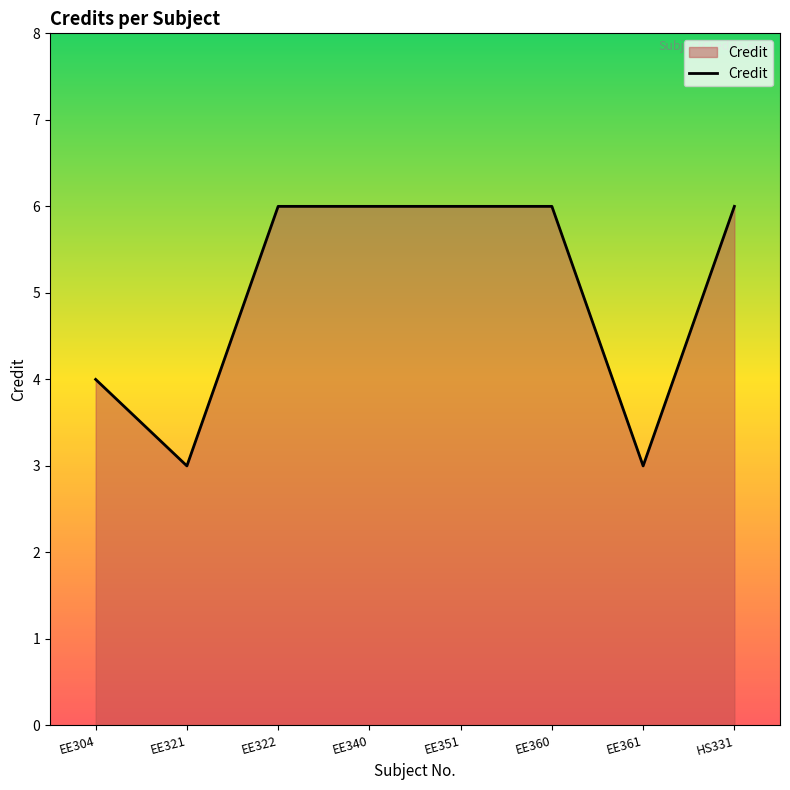

Approximately how many times larger is the value at EE340 compared to EE322?

1.0